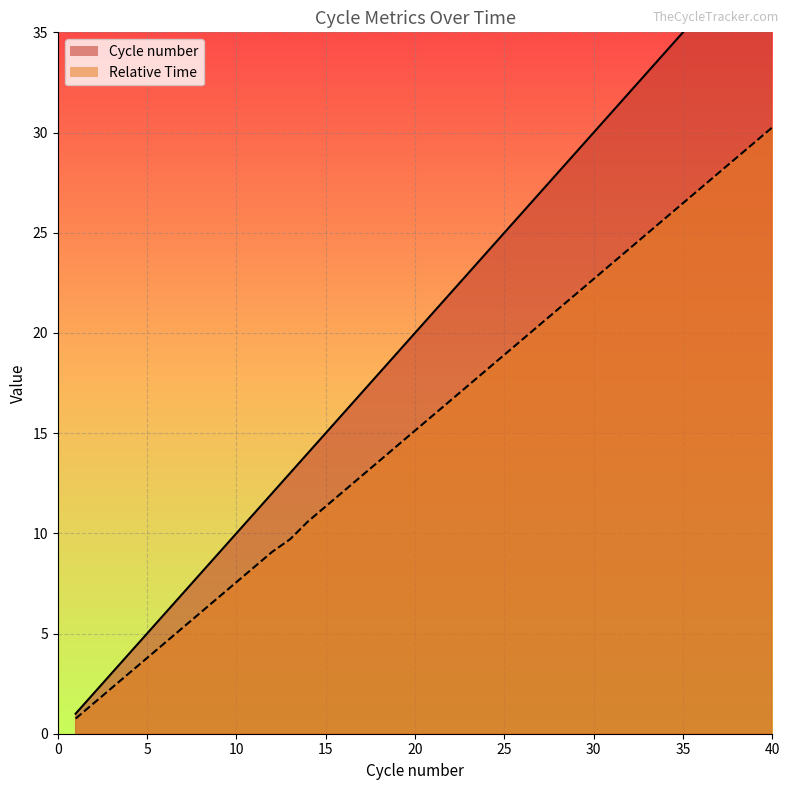

True or false: Relative Time has a value of 27.2 at 36.

True